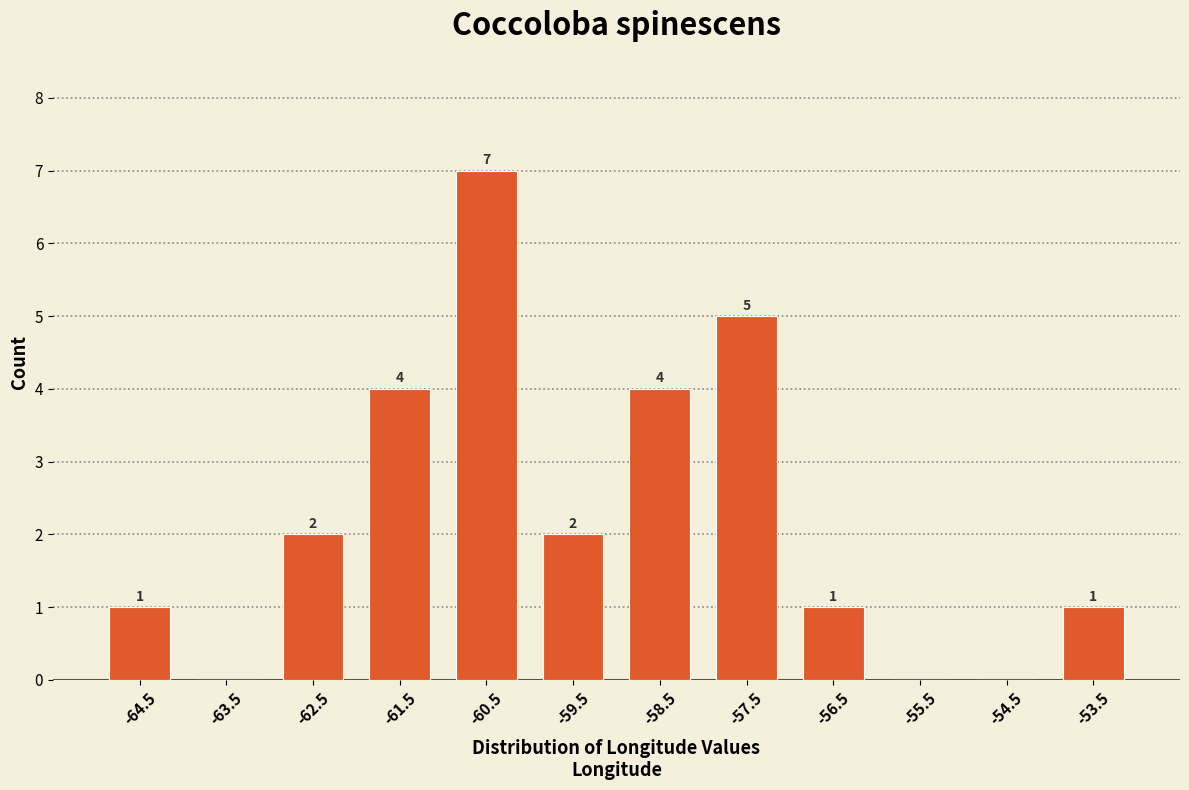

Which range on the x-axis has the tallest bar?

-61 to -60